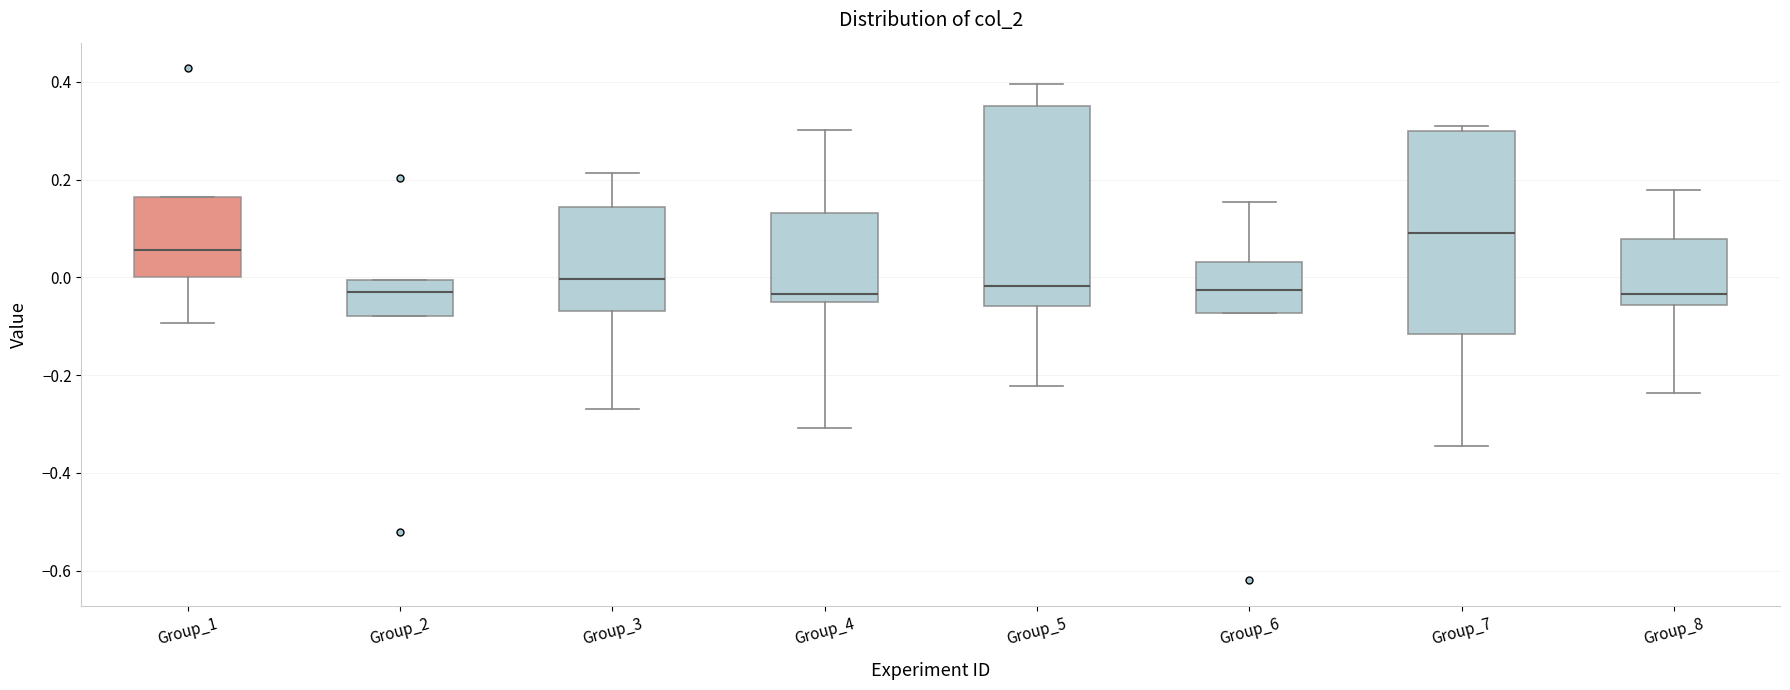

Reading left to right, read every box against the y-axis: the position of its median line, the range the box covers, and the ends of its whiskers. The values are not printed on the chart, so give them approximately, as read against the axis.

Group_1: median 0.06, box 0.00 to 0.16, whiskers -0.10 to 0.16
Group_2: median -0.02, box -0.08 to 0.00, whiskers -0.08 to 0.00
Group_3: median 0.00, box -0.06 to 0.14, whiskers -0.26 to 0.22
Group_4: median -0.04, box -0.06 to 0.14, whiskers -0.30 to 0.30
Group_5: median -0.02, box -0.06 to 0.36, whiskers -0.22 to 0.40
Group_6: median -0.02, box -0.08 to 0.04, whiskers -0.08 to 0.16
Group_7: median 0.10, box -0.12 to 0.30, whiskers -0.34 to 0.30 (just above the box's upper edge)
Group_8: median -0.04, box -0.06 to 0.08, whiskers -0.24 to 0.18